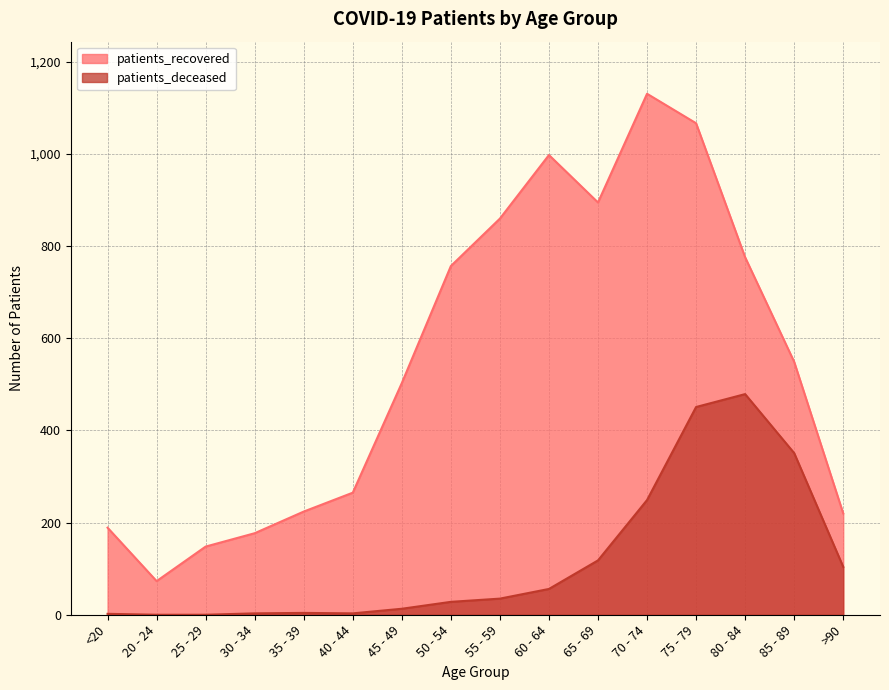

At which label does patients_deceased first exceed 35?

60 - 64